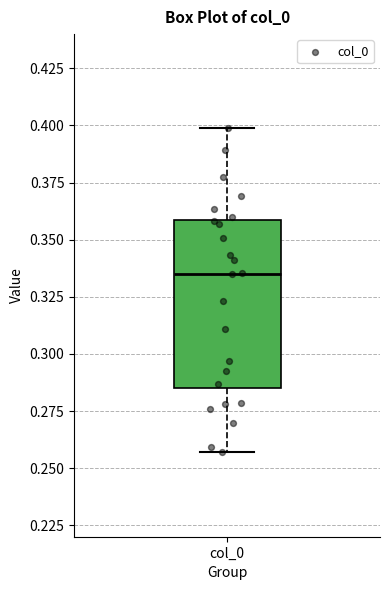

Read this box plot against the y-axis: the position of the median line, the range covered by the box, and the ends of both whiskers. The values are not printed on the chart, so give them approximately, as read against the axis.

median 0.335, box 0.285 to 0.360, whiskers 0.255 to 0.400